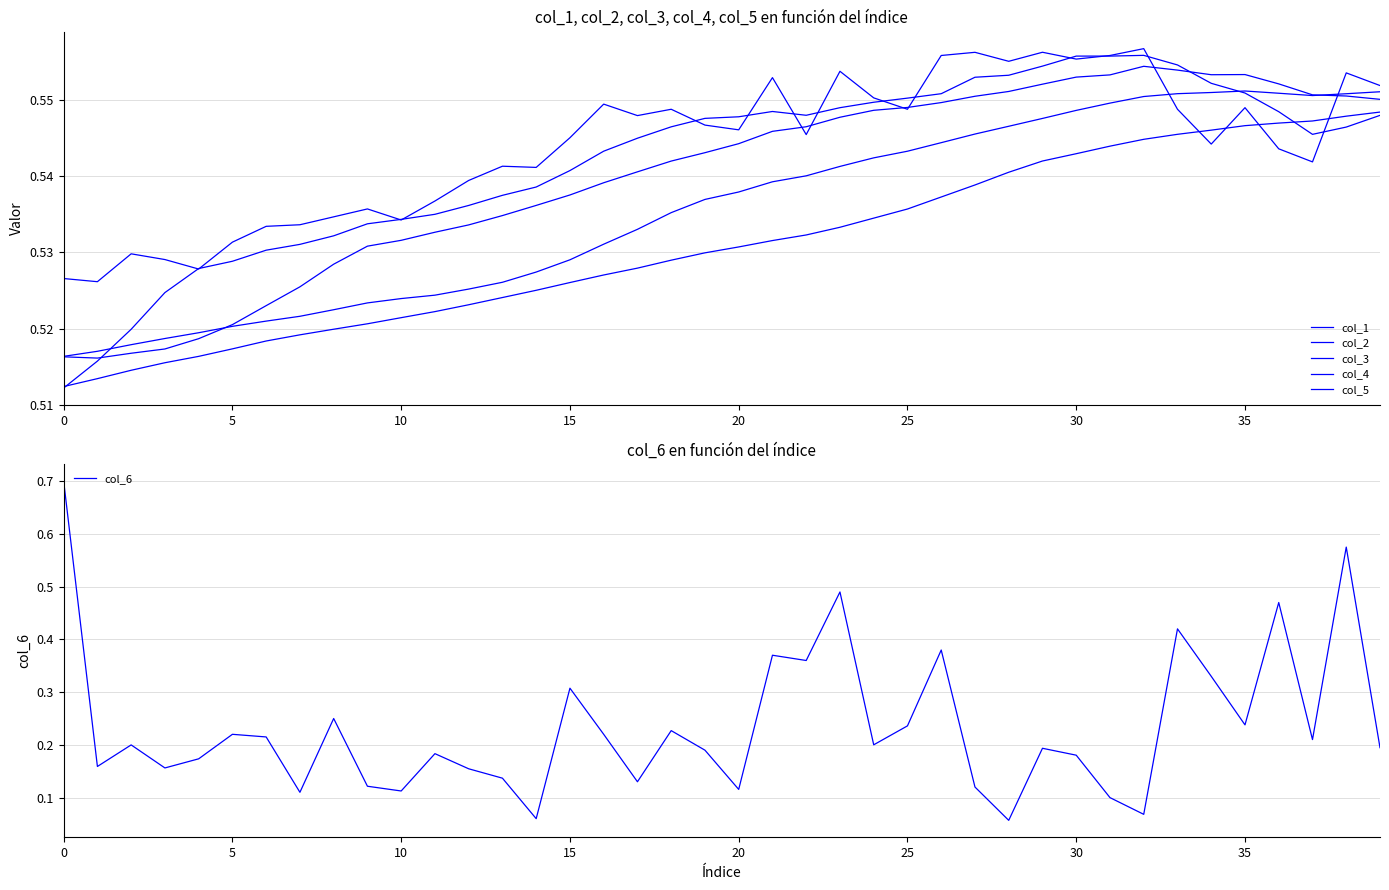

Between 11 and 34, which is larger?

34